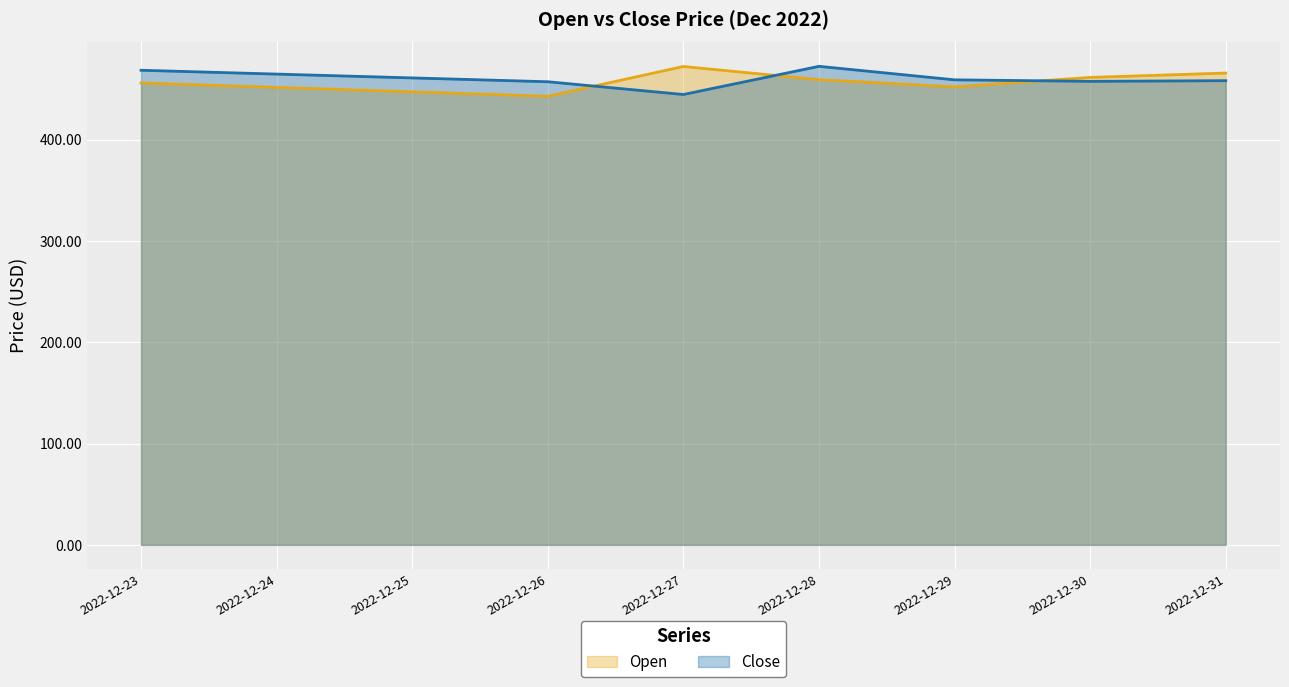

Where do Close and Open first cross each other?

2022-12-26 and 2022-12-27